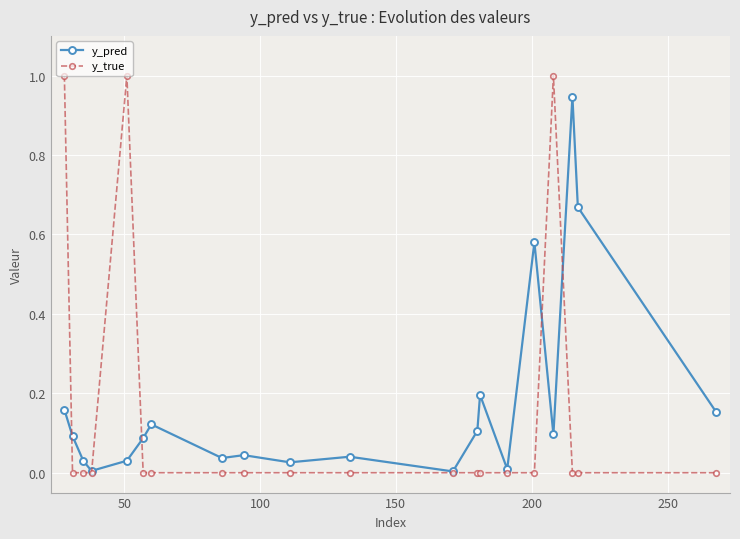

Rank the series by their average value, from lowest to highest.

y_true, y_pred